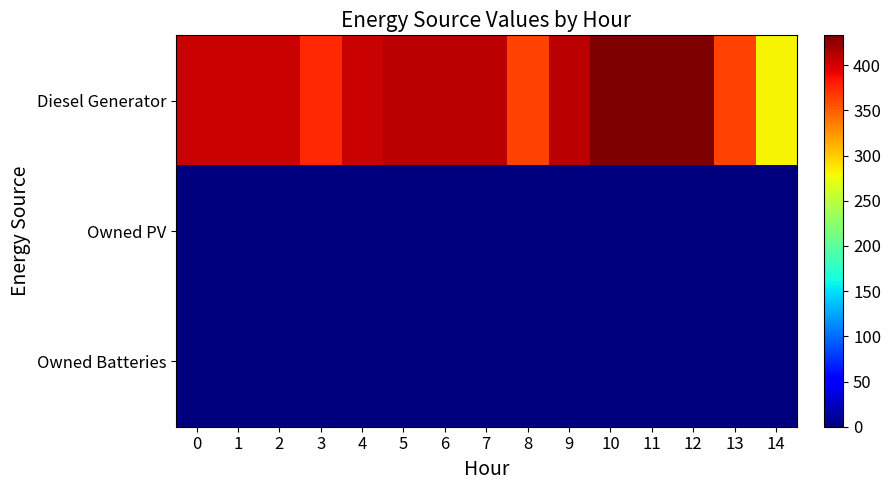

Rank the series at 13 from highest to lowest value.

Diesel Generator, Owned PV, Owned Batteries